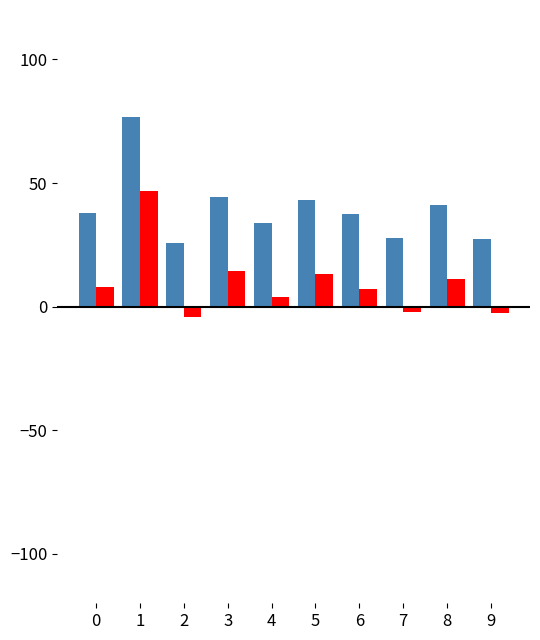

What is the difference between the highest and lowest values at 0?

30.0